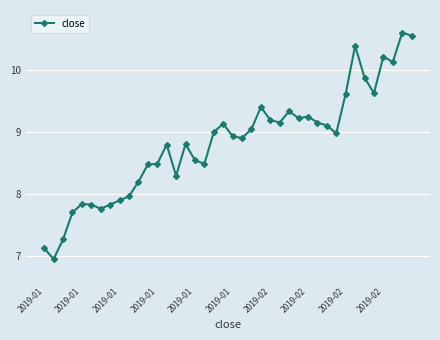

What is the difference between the maximum and second lowest values?

3.5